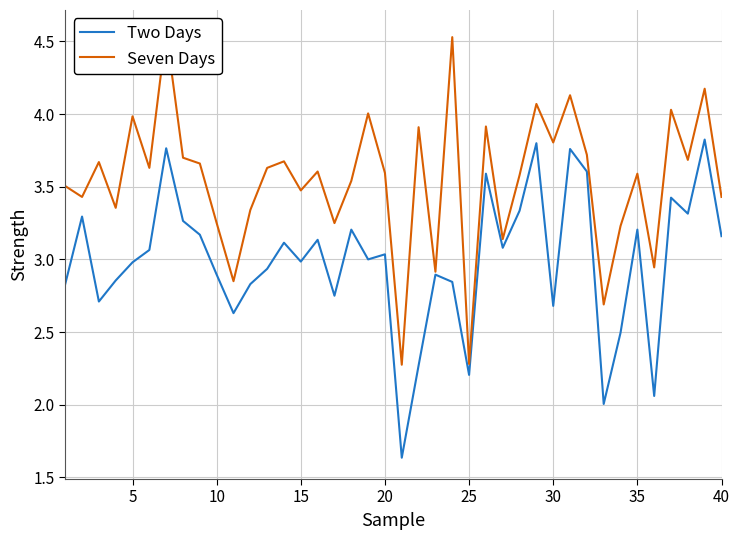

Which series has the largest total across all categories?

Seven Days